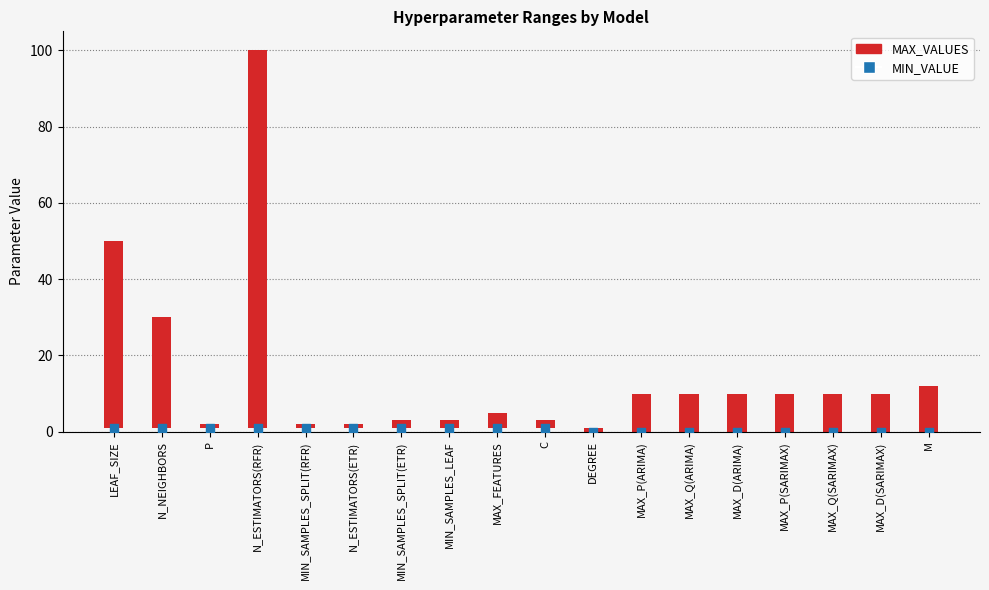

Which series has the largest total across all categories?

MAX_VALUES